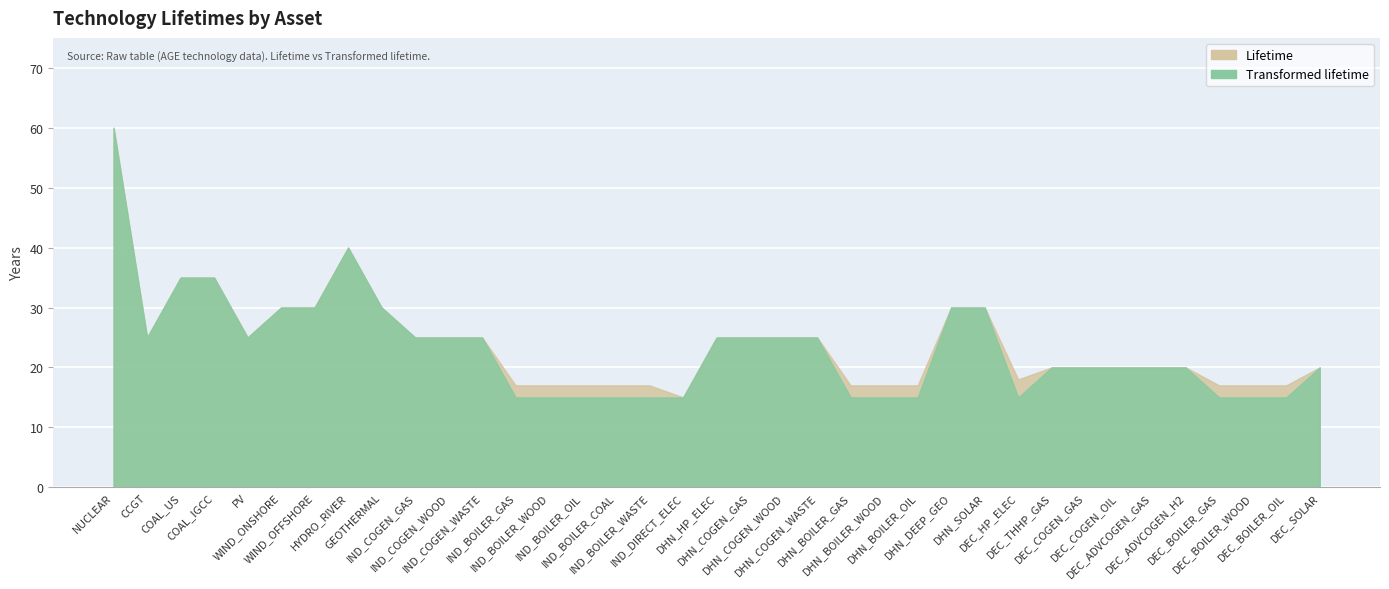

What is the sum of the Transformed lifetime values at GEOTHERMAL and DEC_BOILER_WOOD?

45